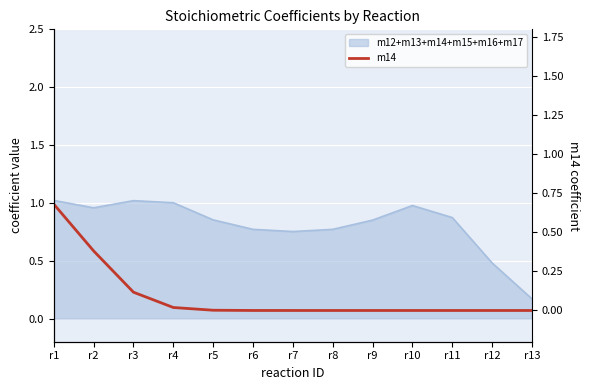

How many categories are shown in the chart?

13